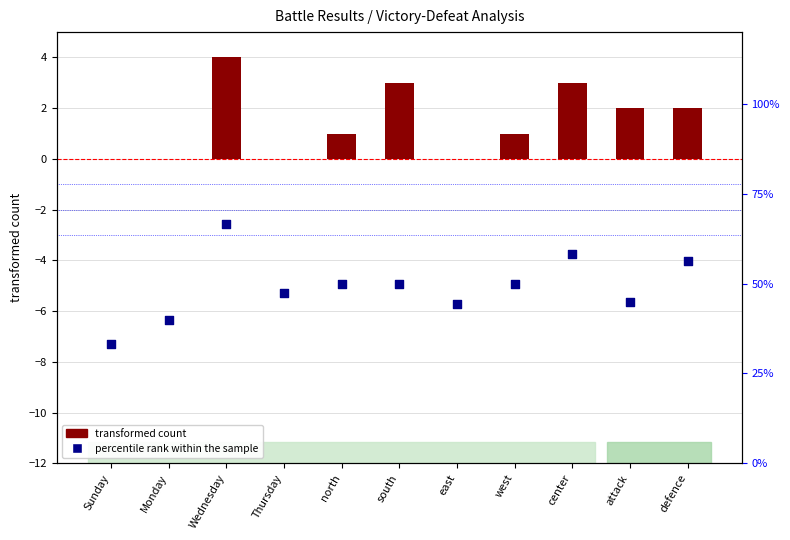

Which series has the widest spread of Y values?

percentile rank within the sample